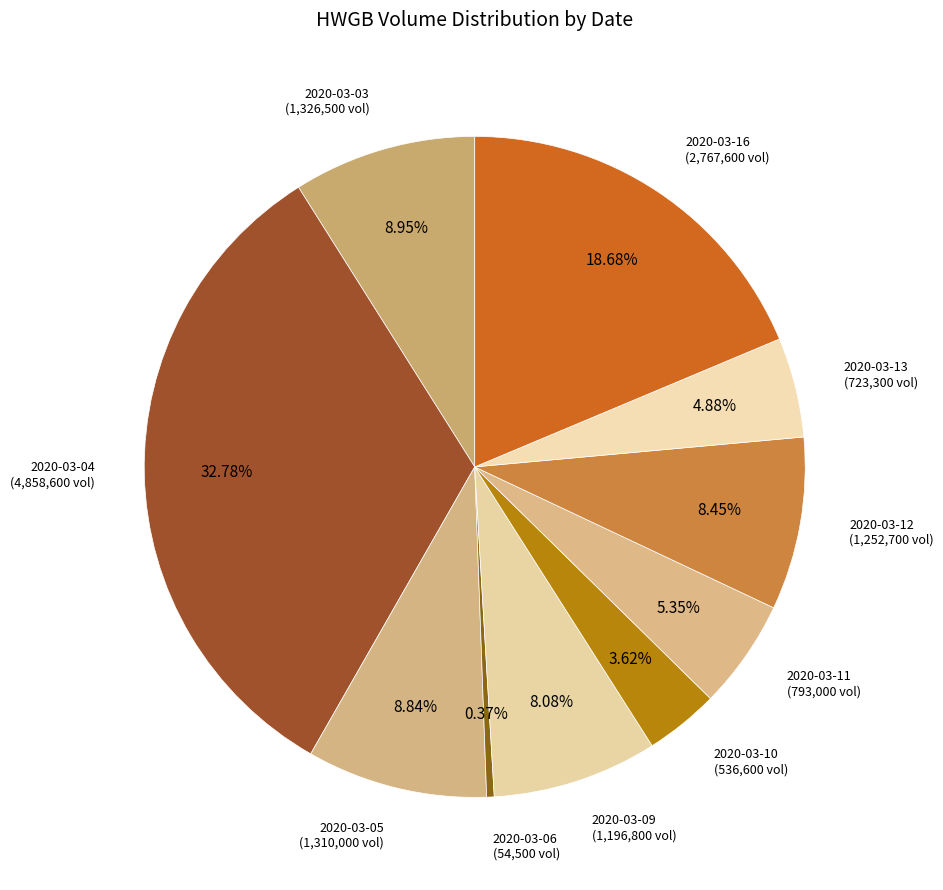

Which category has the smallest portion of the pie?

2020-03-06